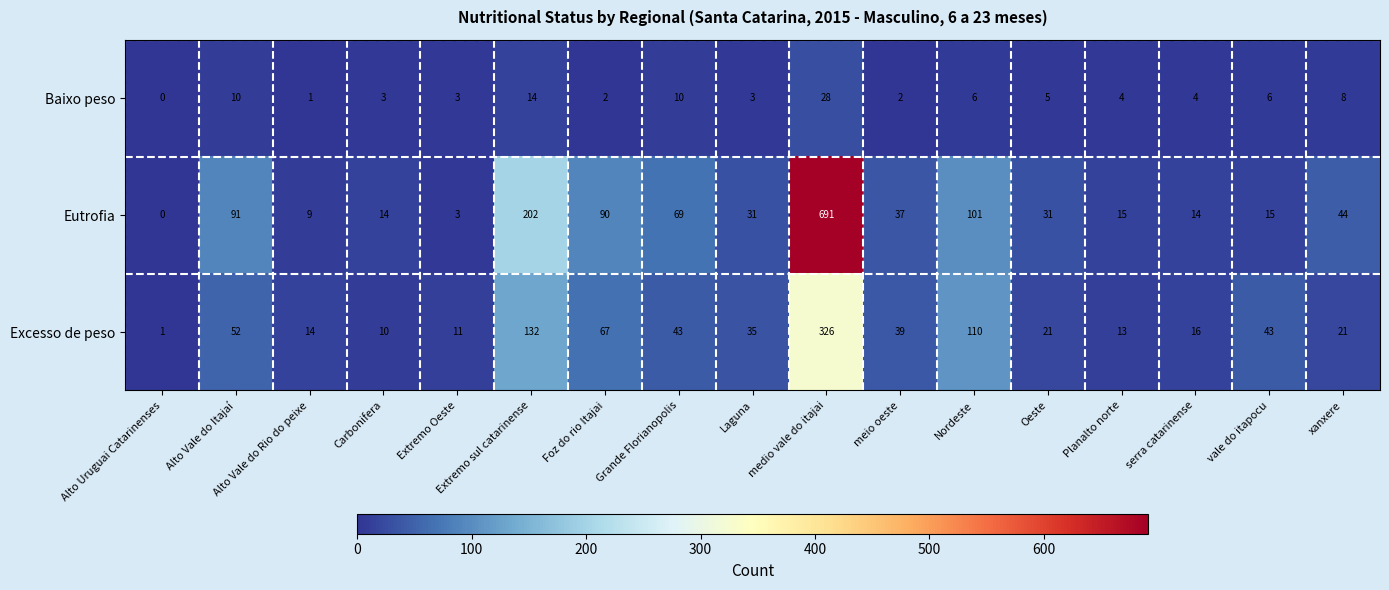

The value of Eutrofia at Planalto norte is 15. True or false?

True